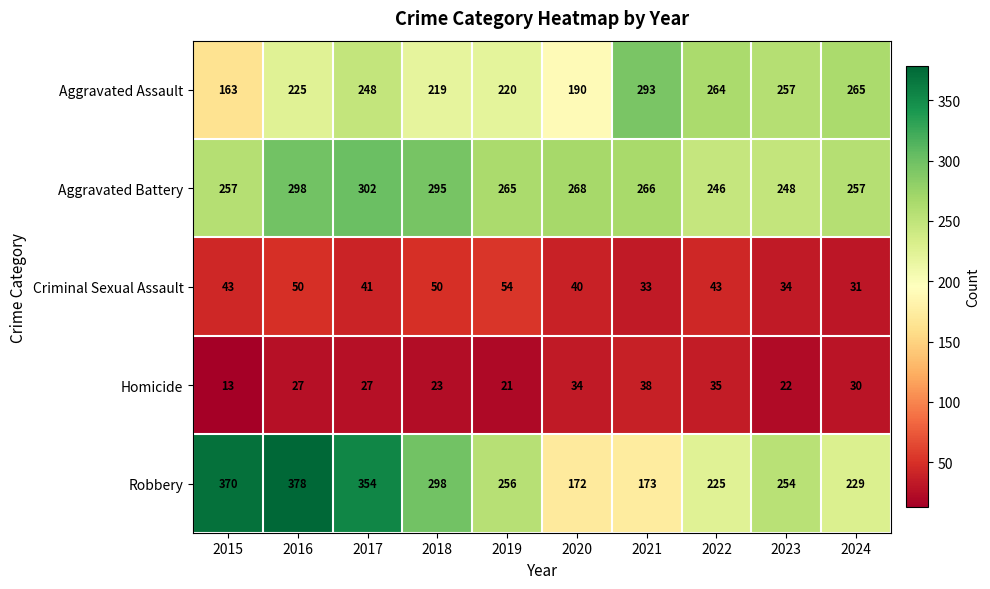

At how many categories does at least one series exceed 92?

10